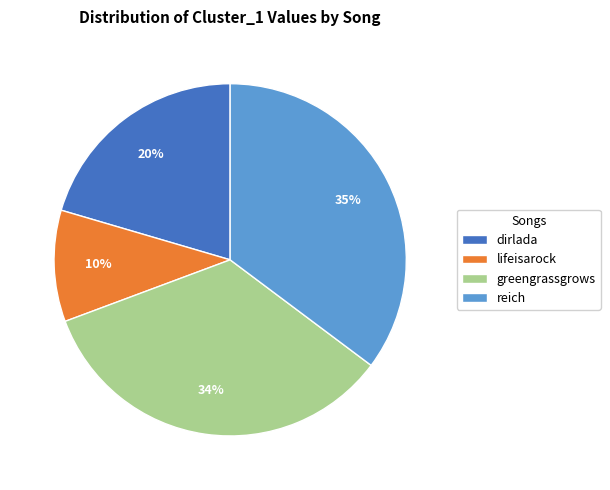

Which category has the biggest portion of the pie?

reich